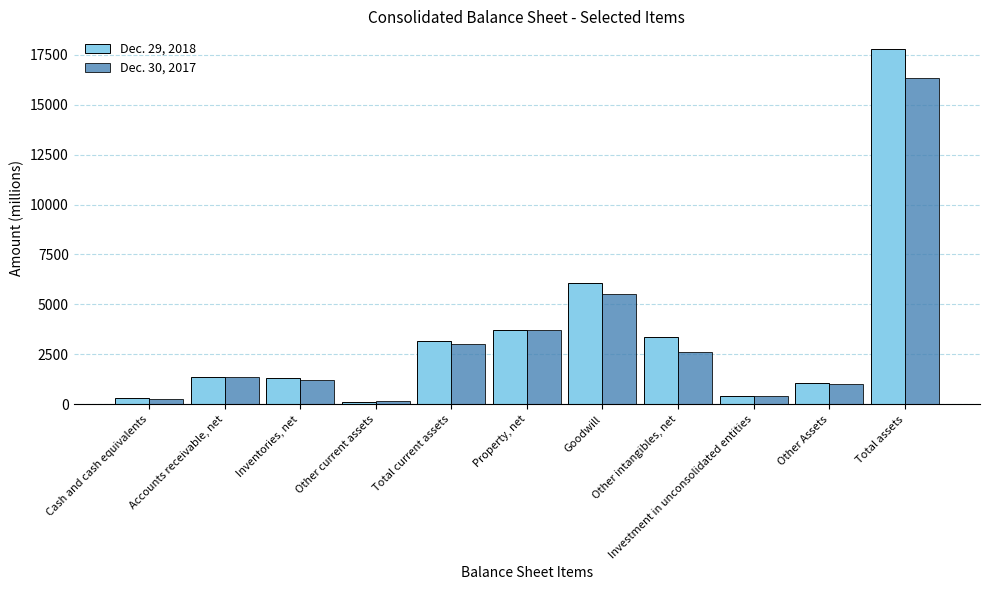

Where is Dec. 29, 2018 nearest to the value 8955?

Goodwill